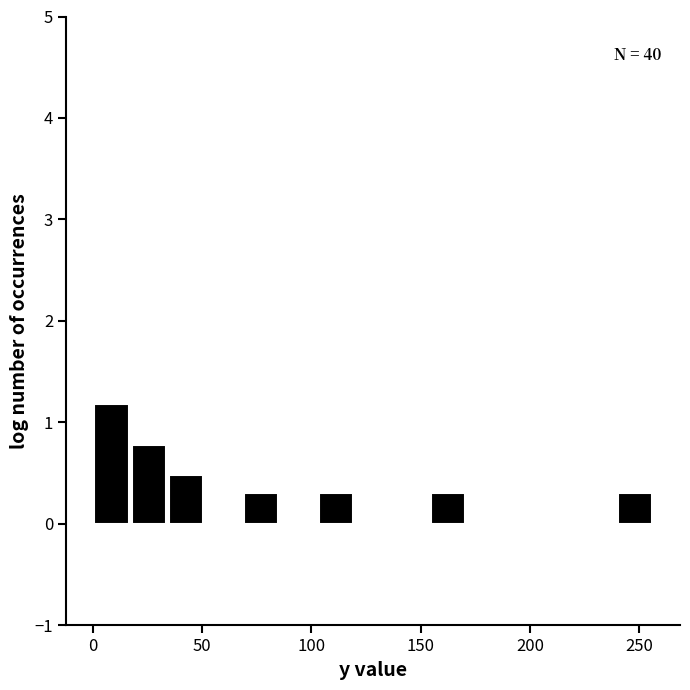

Around what value on the x-axis is the tallest bar? Give the approximate position of its centre, as read against the axis.

10